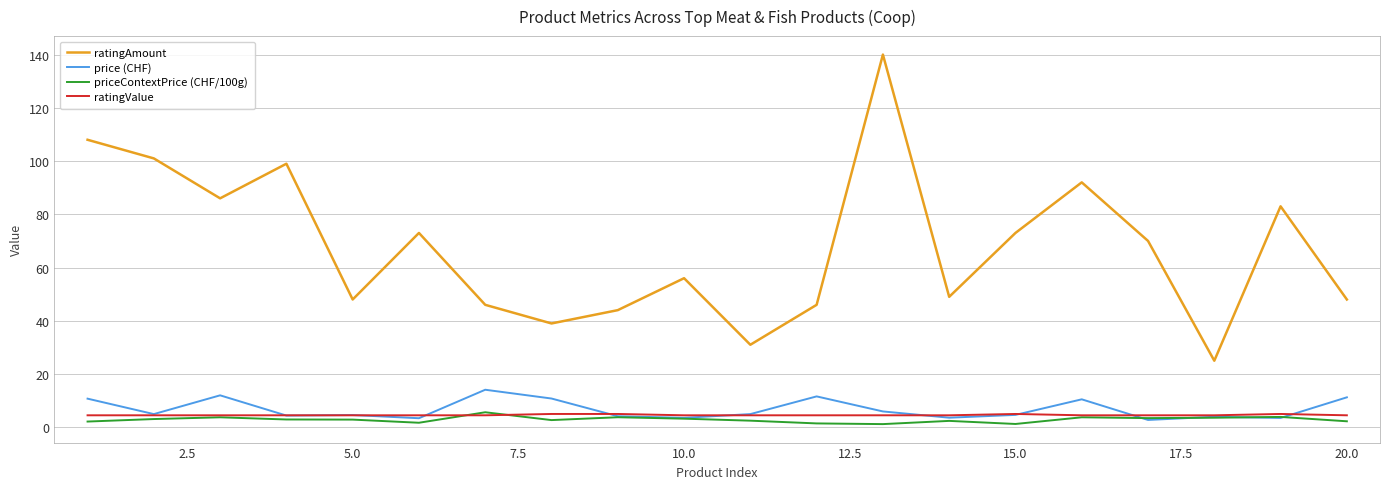

Which series has the largest total across all categories?

ratingAmount